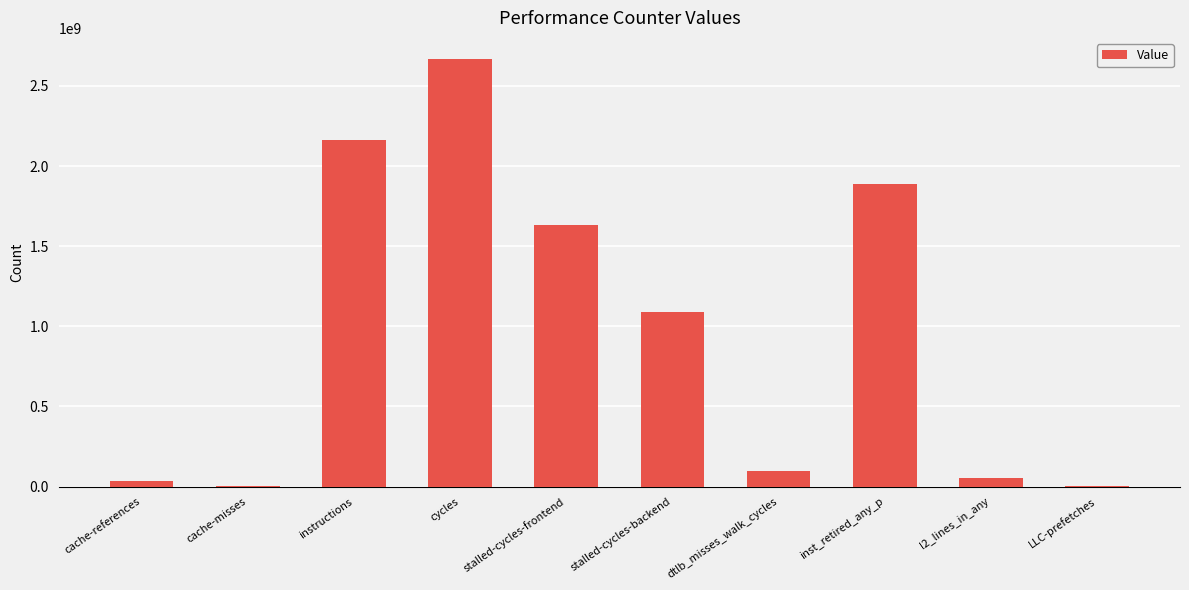

What is the sum of all values?

9628451554